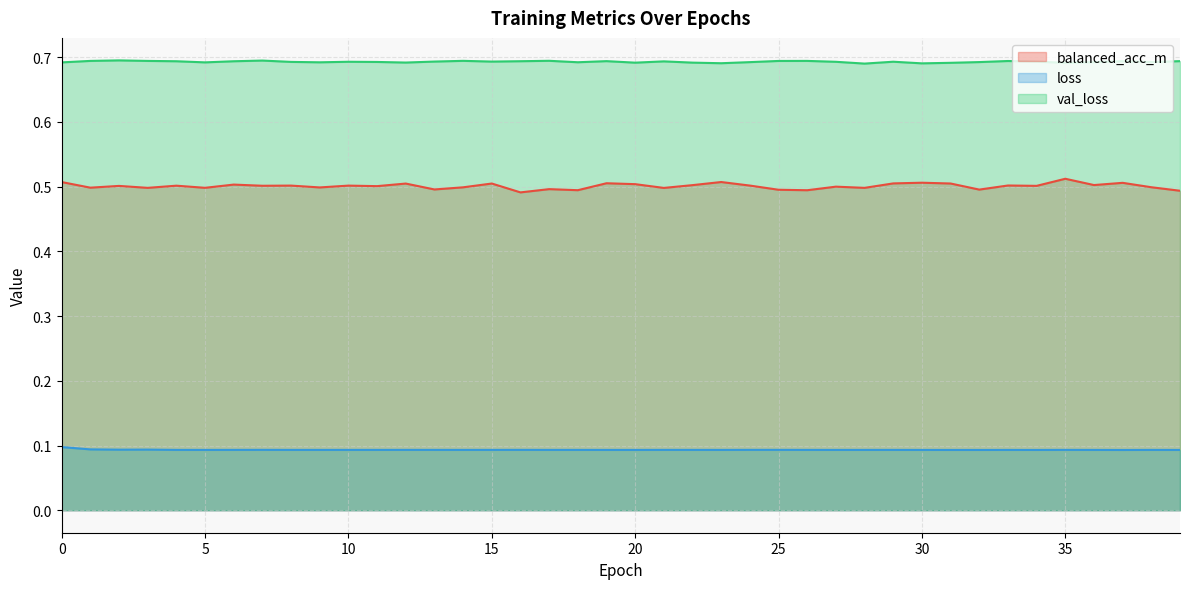

What is the spread (max minus min) of values at 20?

0.6